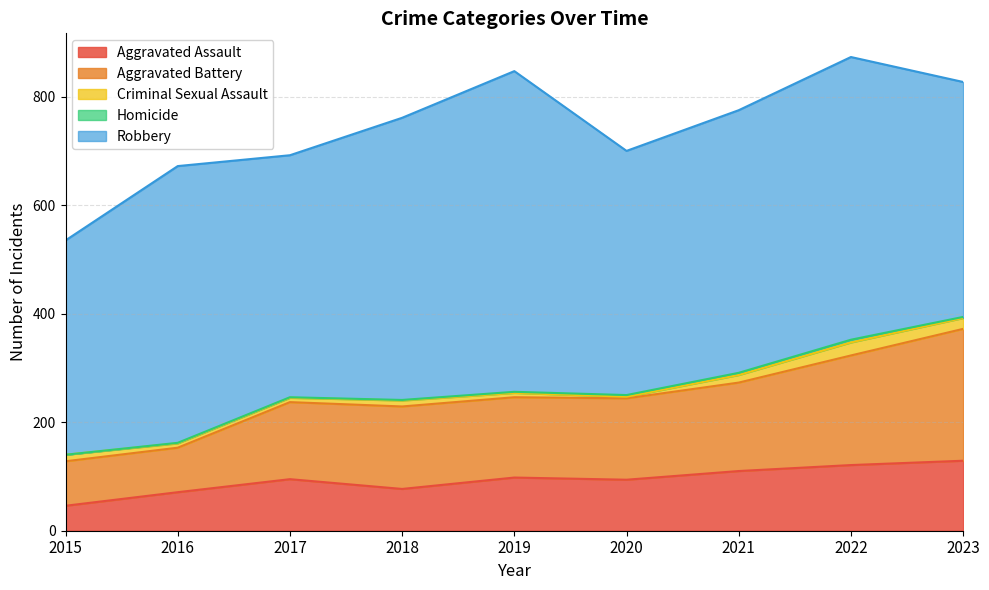

How many distinct data groups are displayed?

5